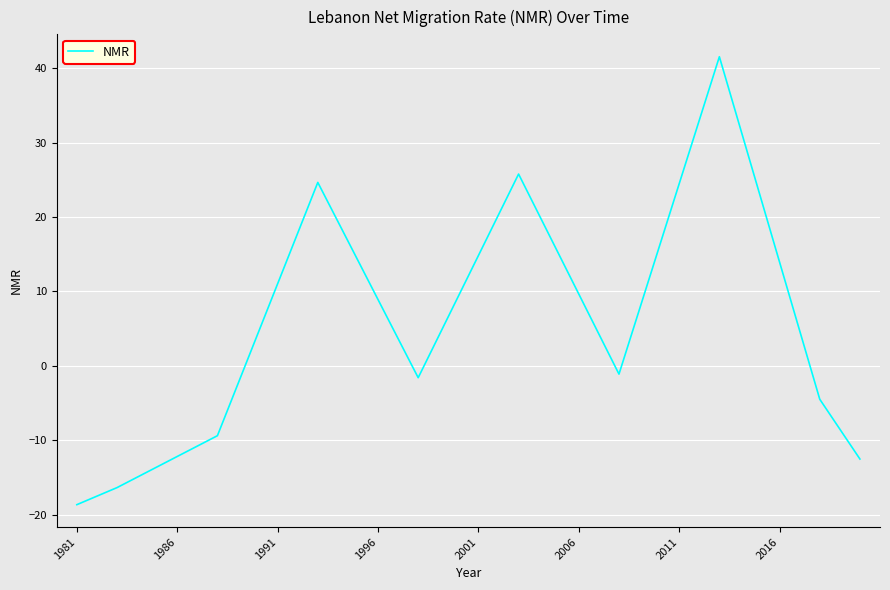

What is the minimum value shown in the chart?

-18.7